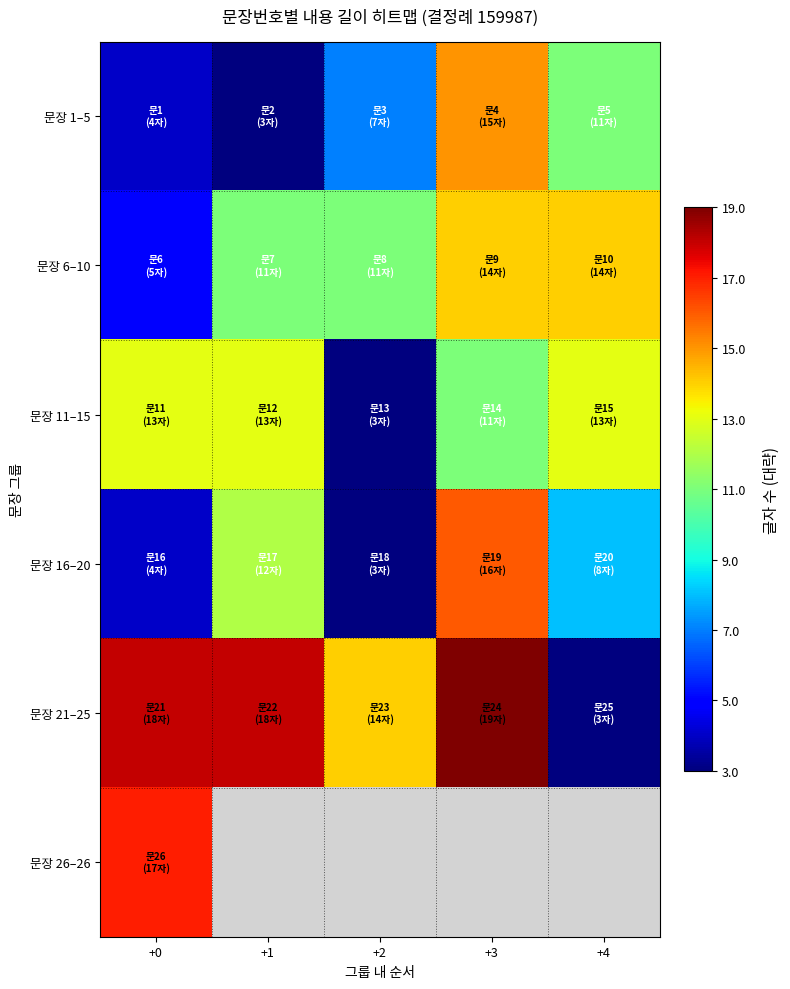

What is the maximum value shown in the chart?

19.0